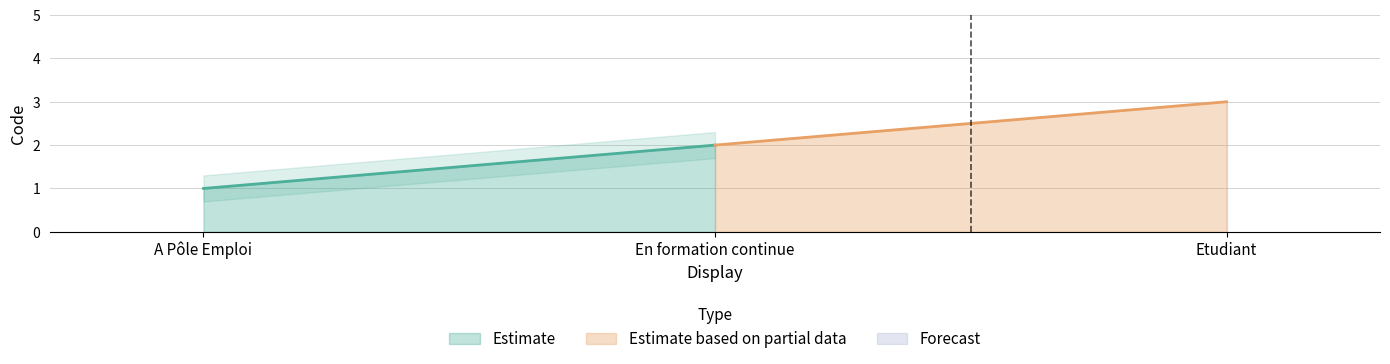

Approximately how many times larger is the value at A Pôle Emploi compared to Etudiant?

0.3